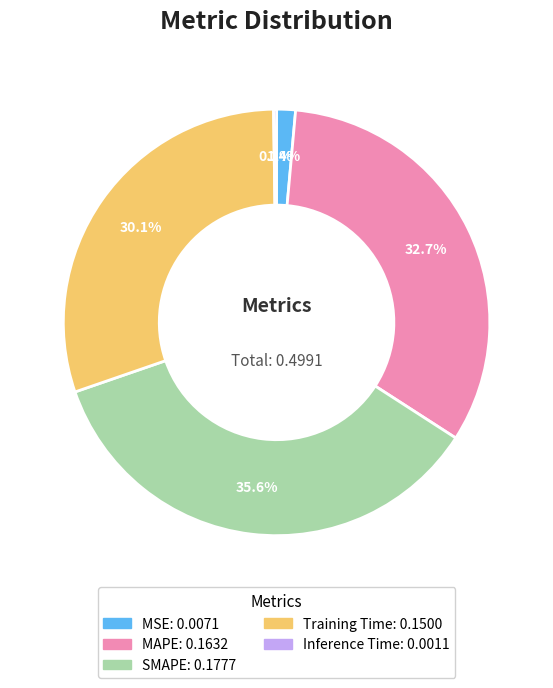

What percentage is NOT represented by Training Time?

69.9%